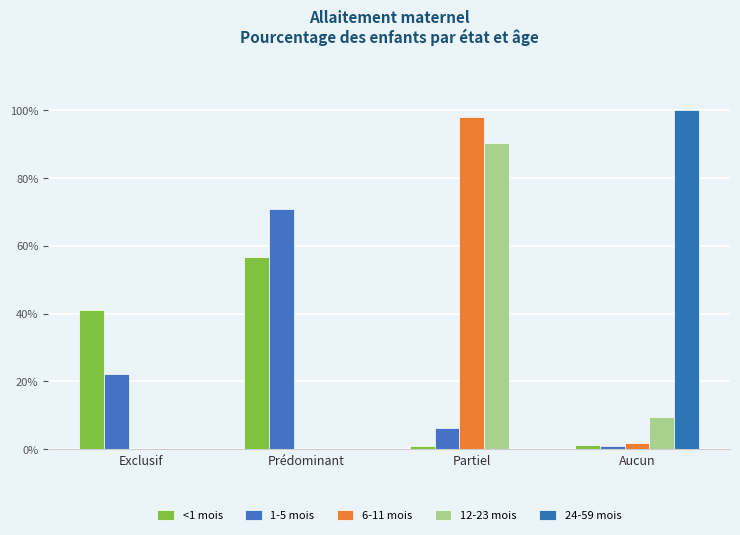

What is the label of the 1st bar from the right?

Aucun